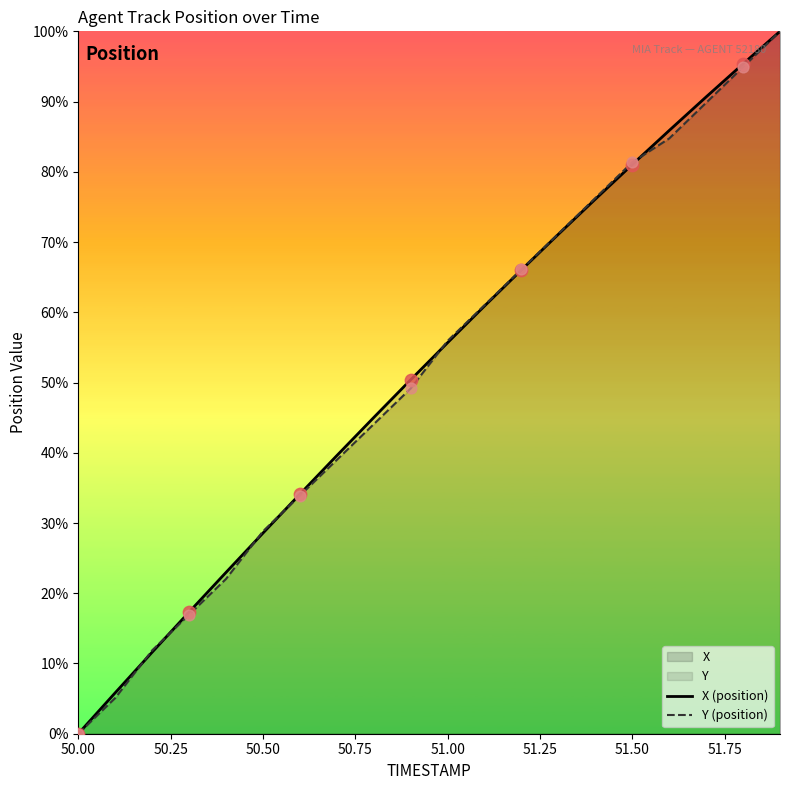

Which series reaches the maximum Y coordinate?

X (position)